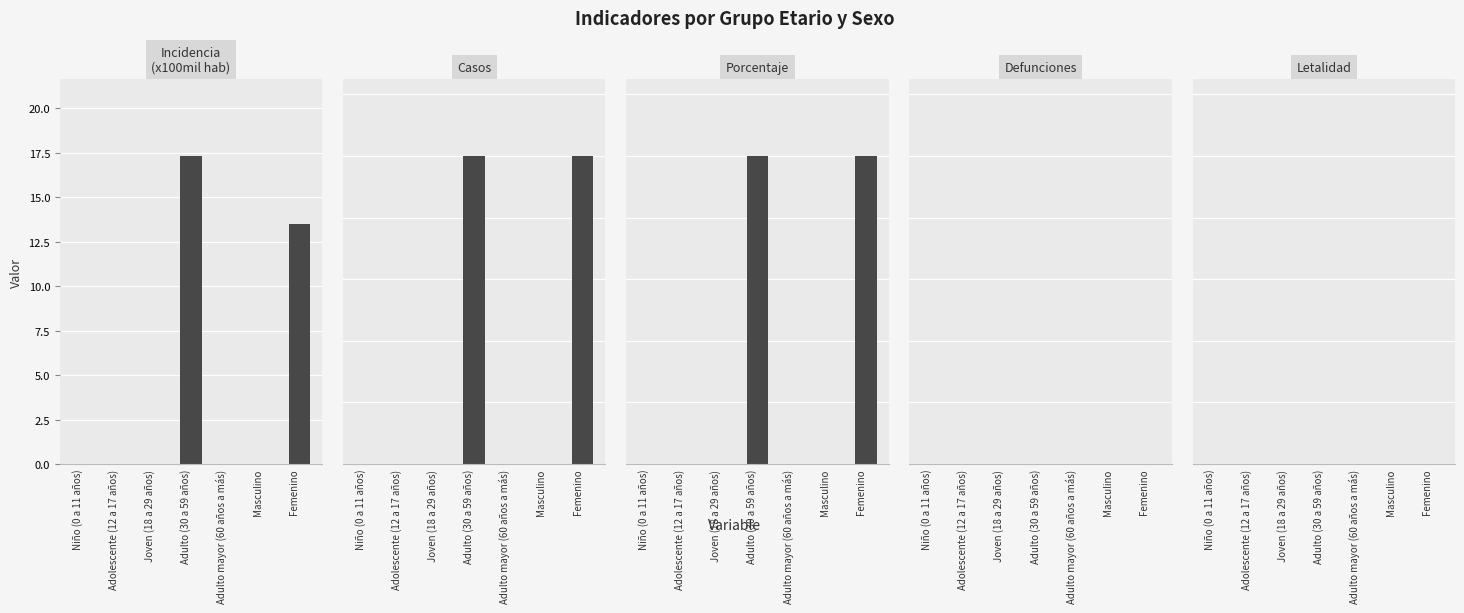

Reading right to left, transcribe all the data shown in this chart.

incidencia_100mil_hab: 13.5	0.0	0.0	17.3	0.0	0.0	0.0
casos: 1.0	0.0	0.0	1.0	0.0	0.0	0.0
porcentaje: 100.0	0.0	0.0	100.0	0.0	0.0	0.0
defunciones: 0.0	0.0	0.0	0.0	0.0	0.0	0.0
letalidad: 0.0	0.0	0.0	0.0	0.0	0.0	0.0